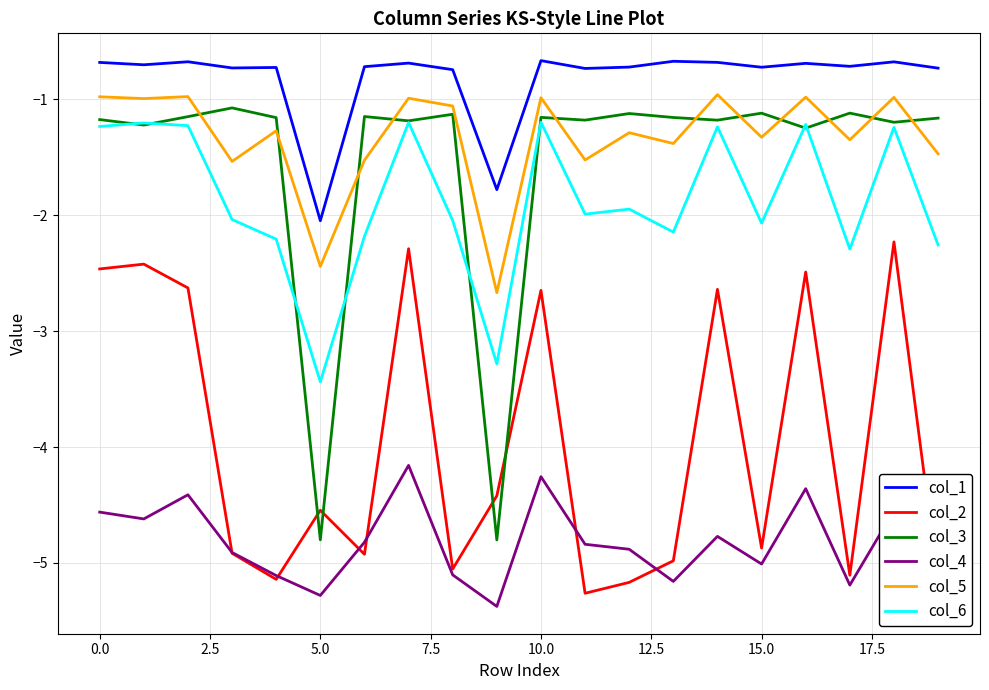

How many lines are shown in the chart?

6